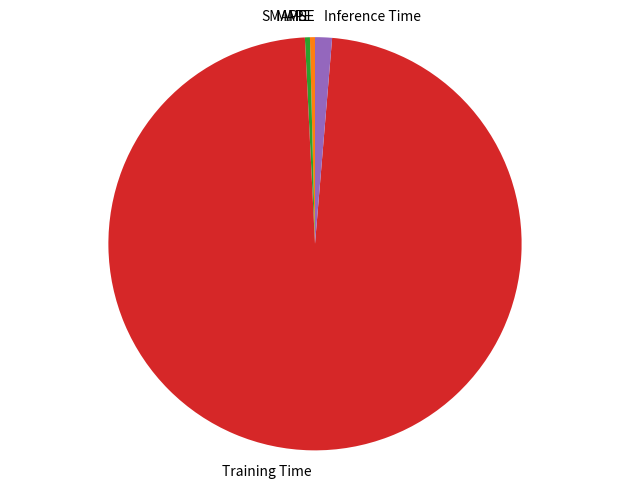

Is the sum of MAPE and SMAPE greater than half?

No